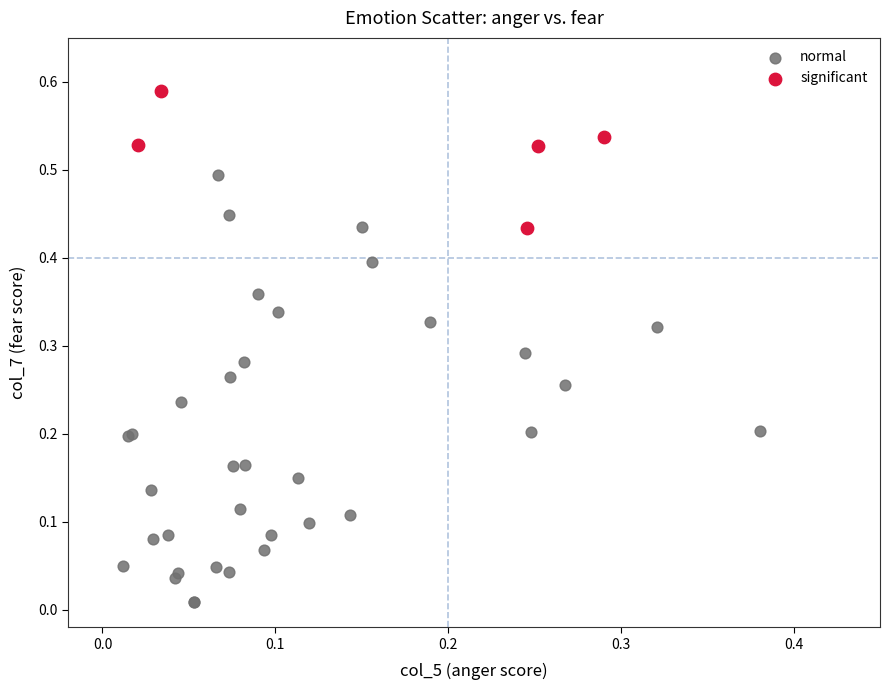

Which series reaches the minimum Y coordinate?

normal